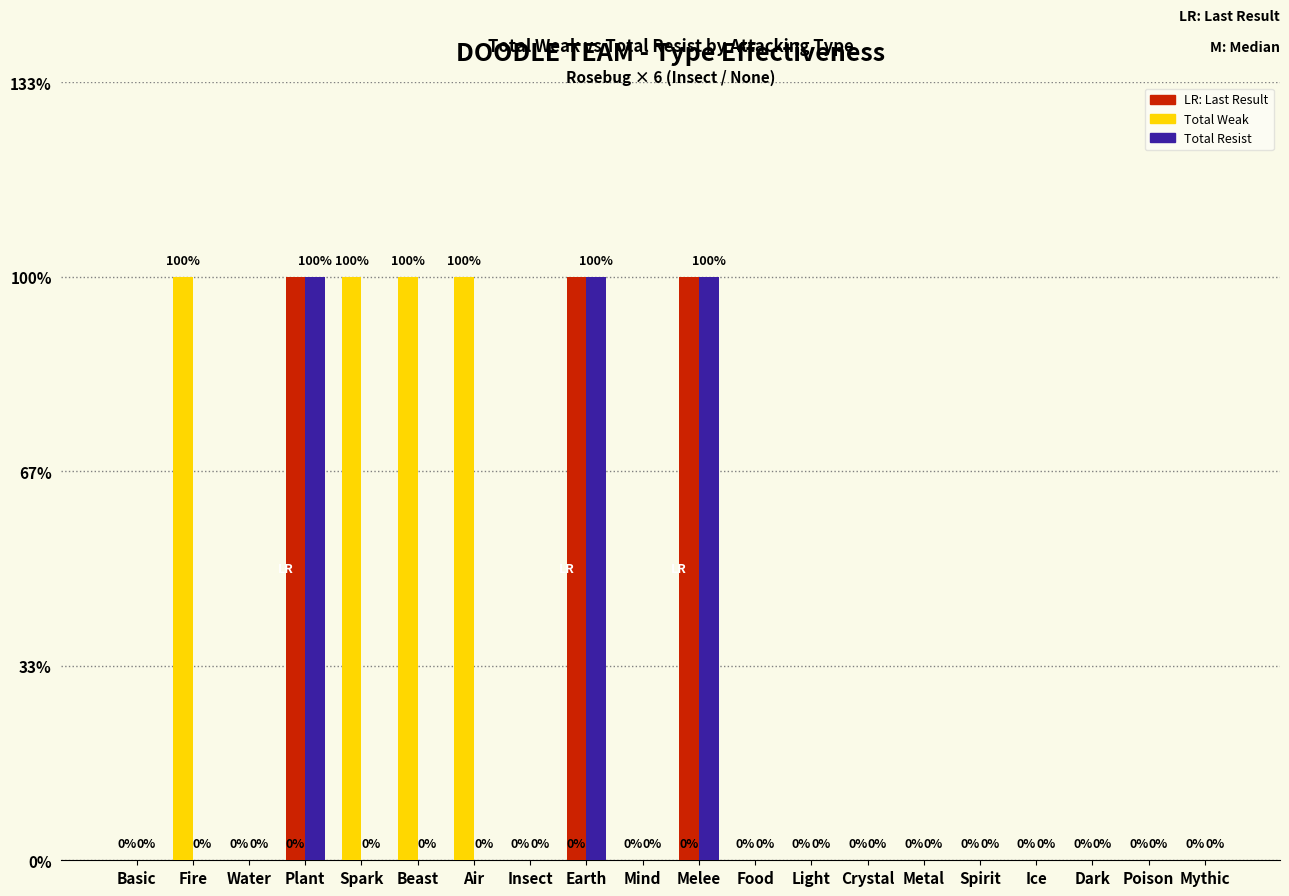

At which category is the sum across all series the highest?

Plant